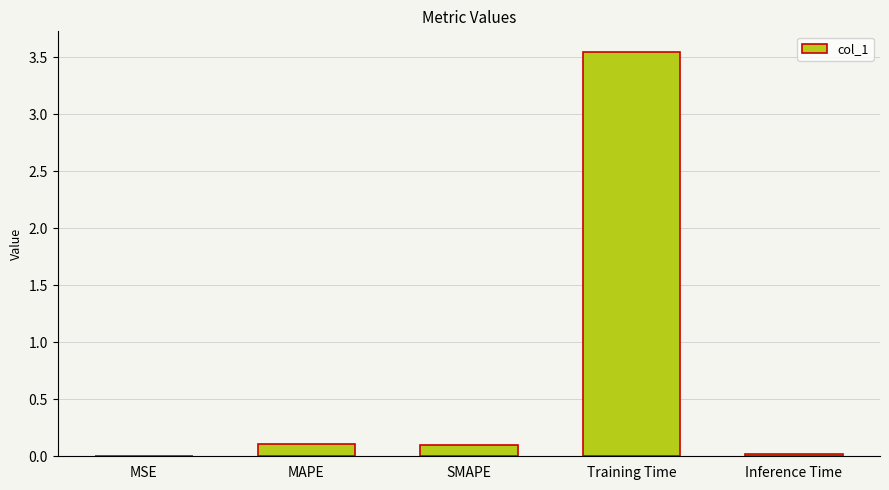

What is the sum of all values?

3.8